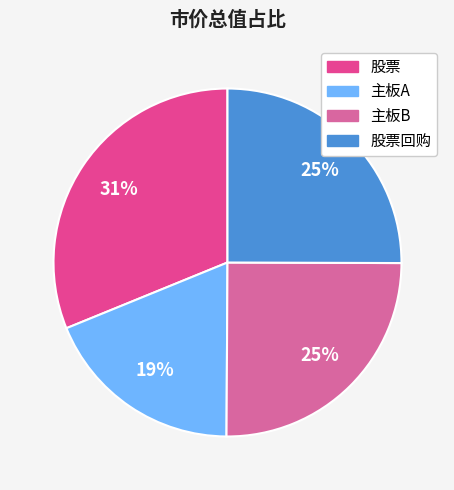

How many slices are in this pie chart?

4